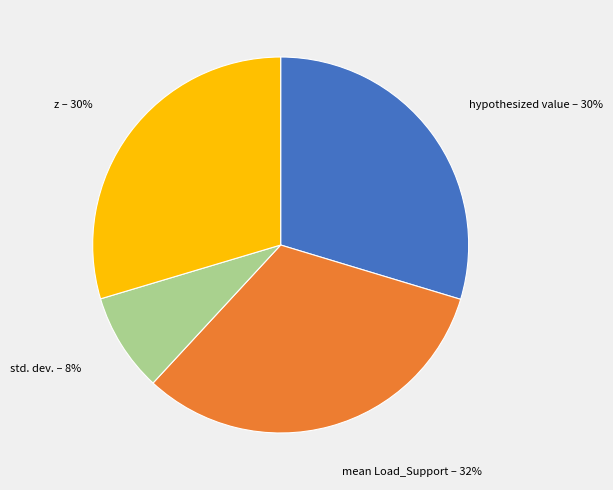

Count the number of slices in the pie.

4